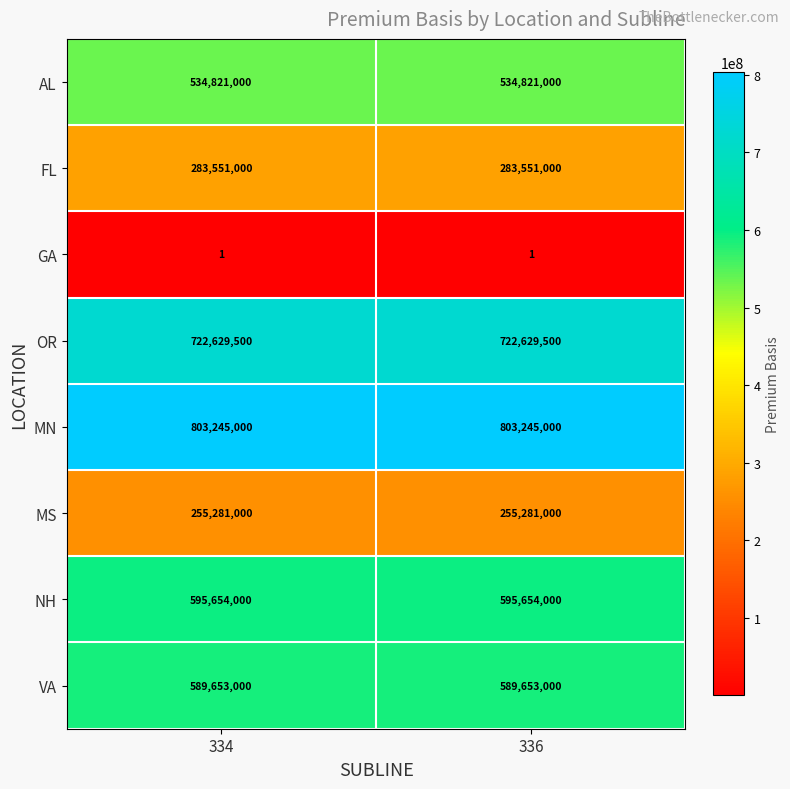

What is the spread (max minus min) of values at 336?

803244999